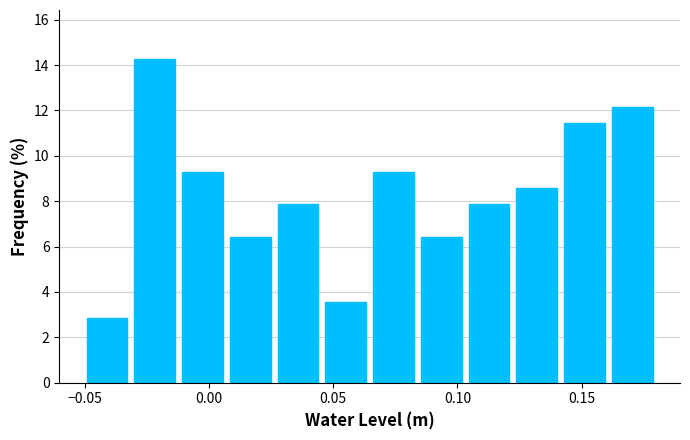

Around what value on the x-axis is the tallest bar? Give the approximate position of its centre, as read against the axis.

-0.020